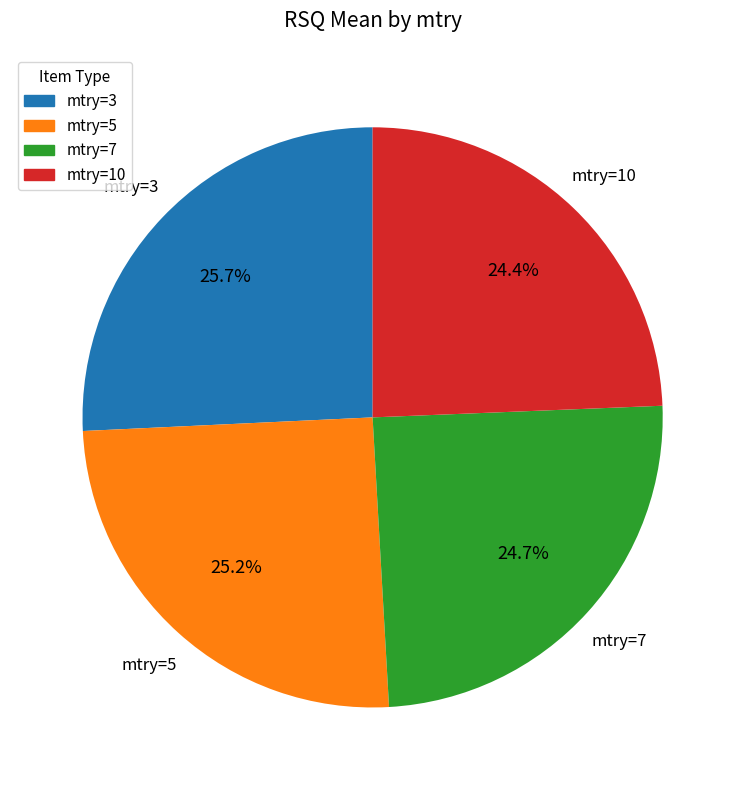

Does any single category account for the majority?

No